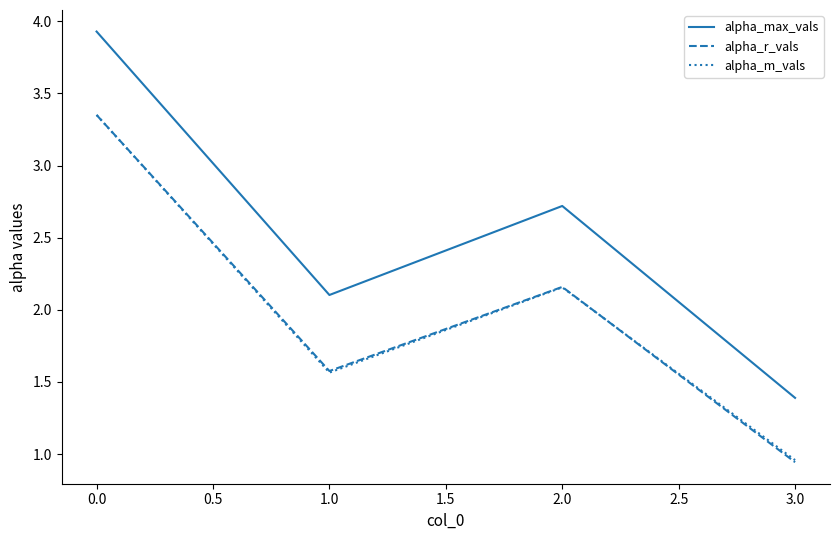

True or false: alpha_m_vals and alpha_max_vals cross at least once.

False